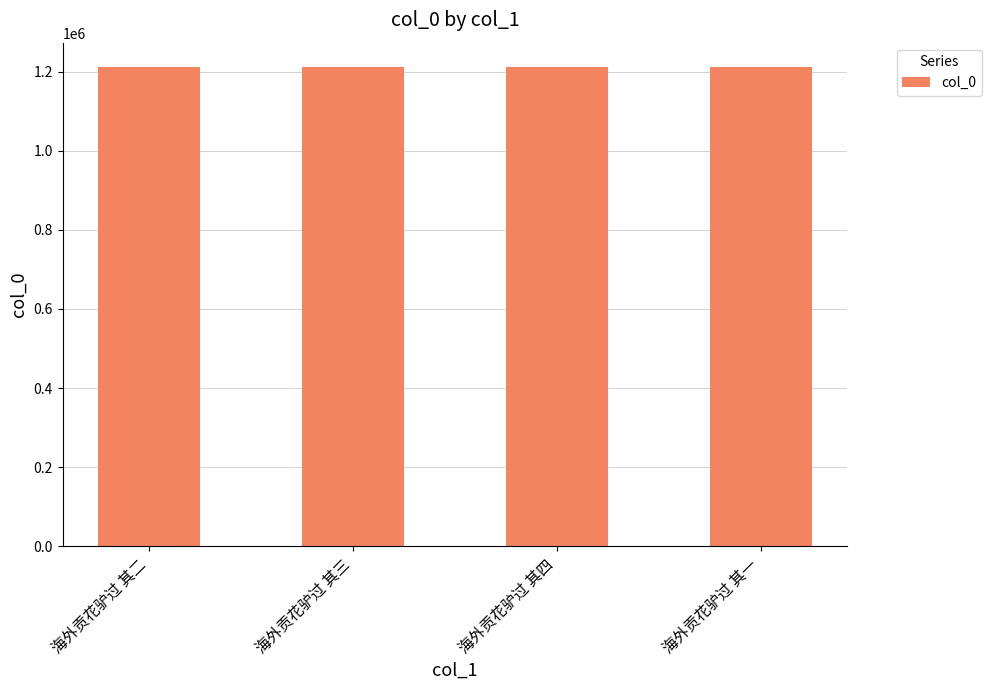

Count the values in the range 1213335 to 1213337.

3